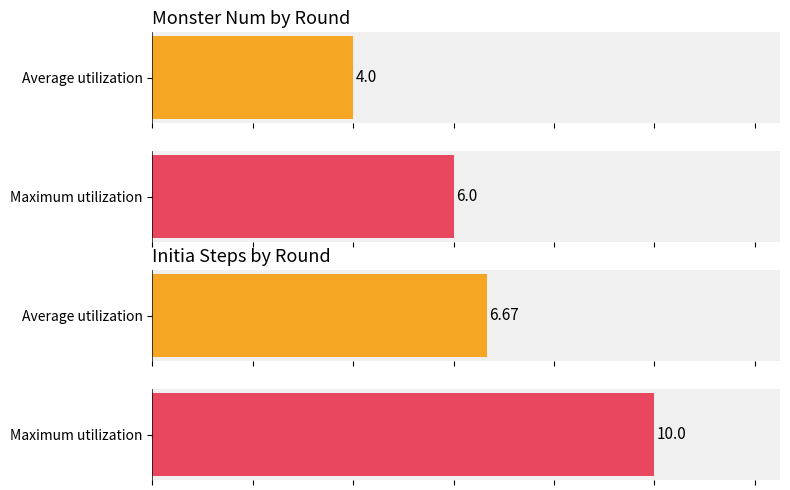

How many bars are there in each group?

2